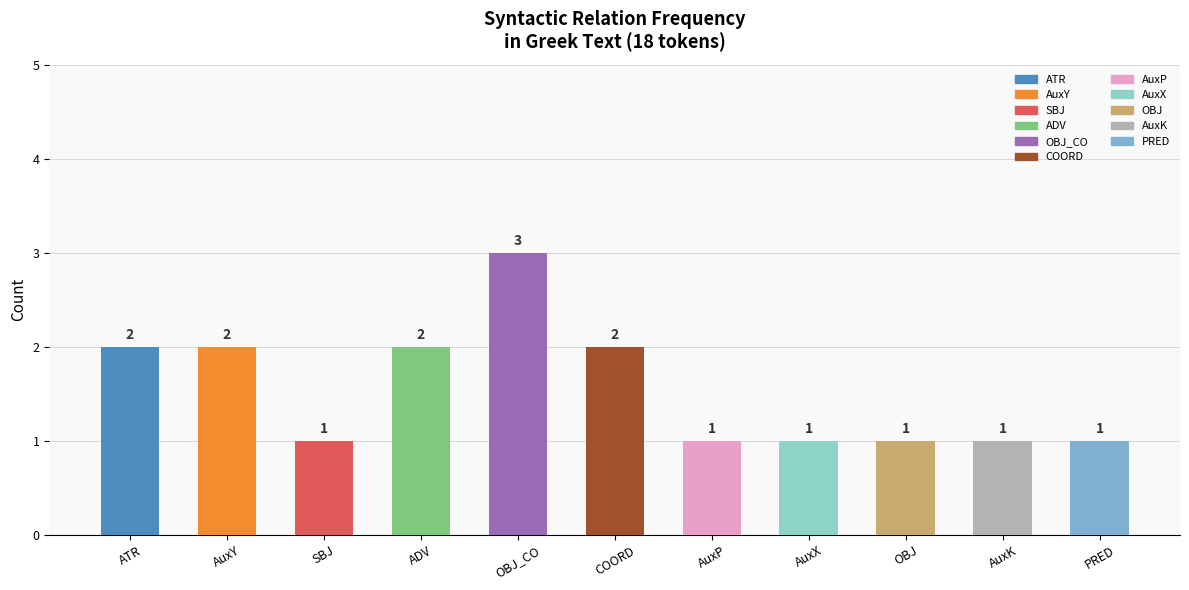

Does the chart contain any negative values?

No